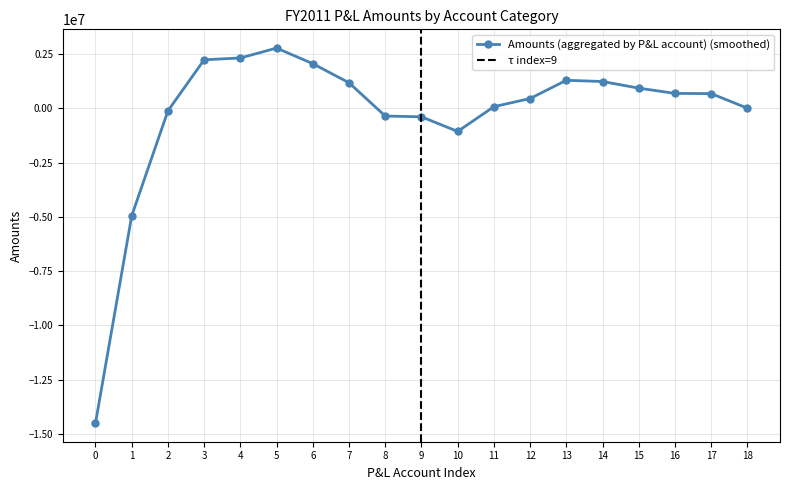

What is the change in value from Core business revenues to R&D expenses?

+16761384.2